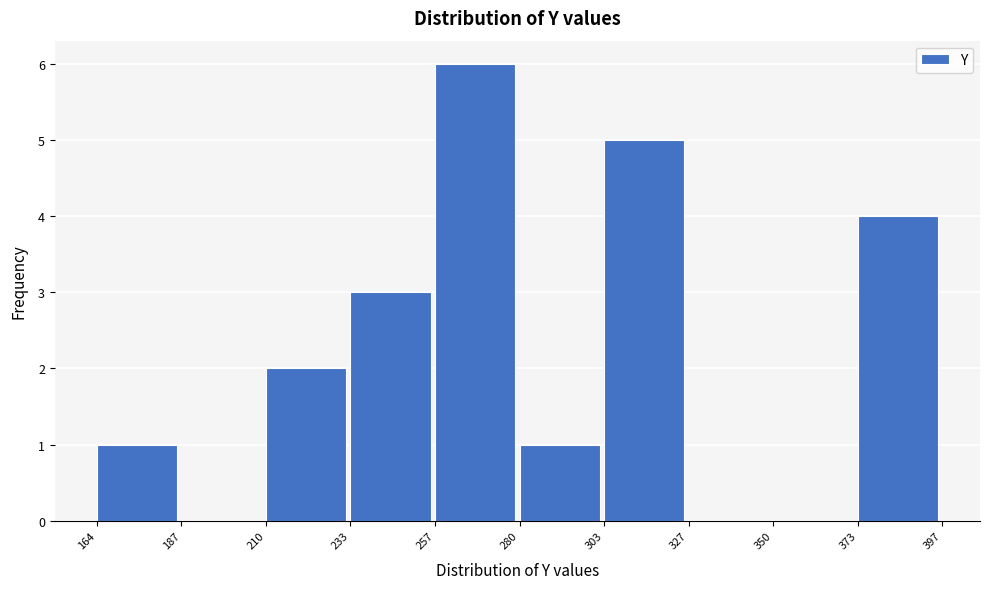

Over which range of the x-axis is the bar tallest?

257 to 280